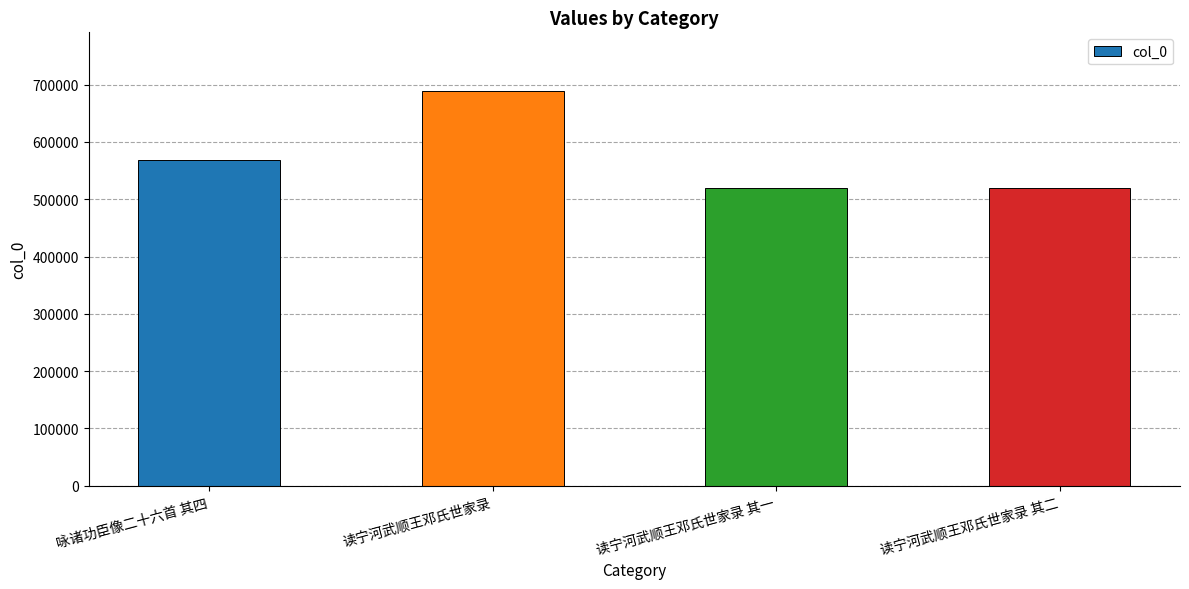

What is the change in value from 咏诸功臣像二十六首 其四 to 读宁河武顺王邓氏世家录 其一?

-49395